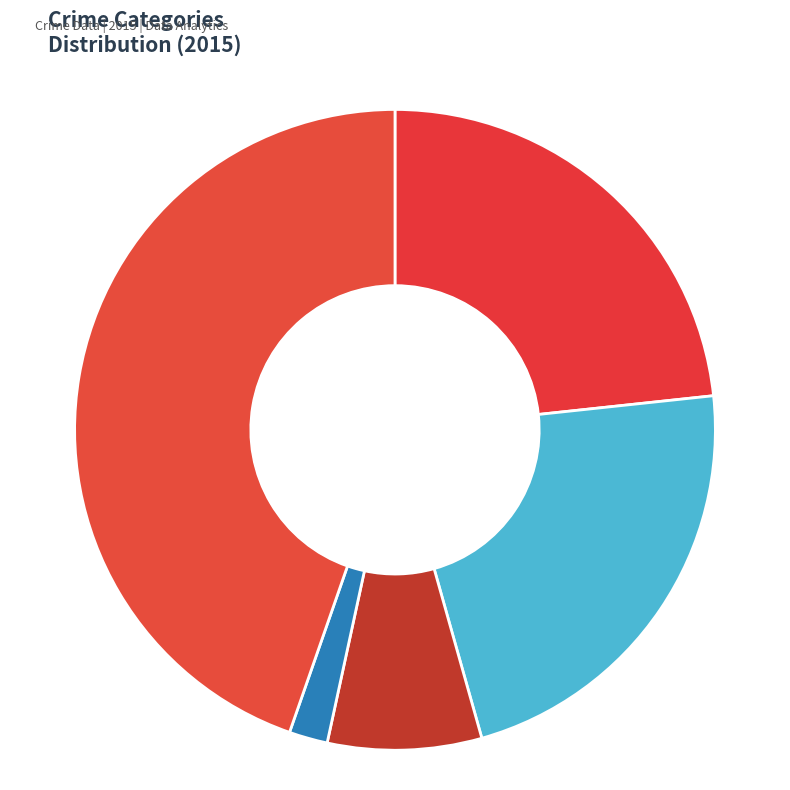

To the nearest percent, what portion does Aggravated Battery represent?

22%